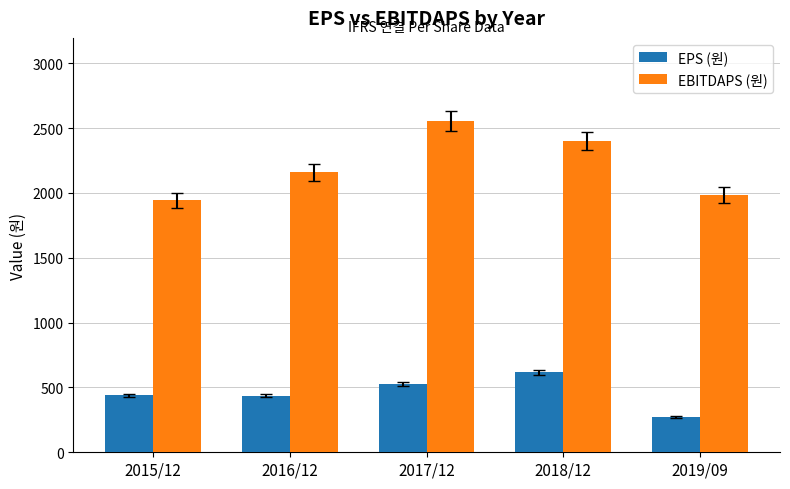

At how many categories does at least one series exceed 345?

5